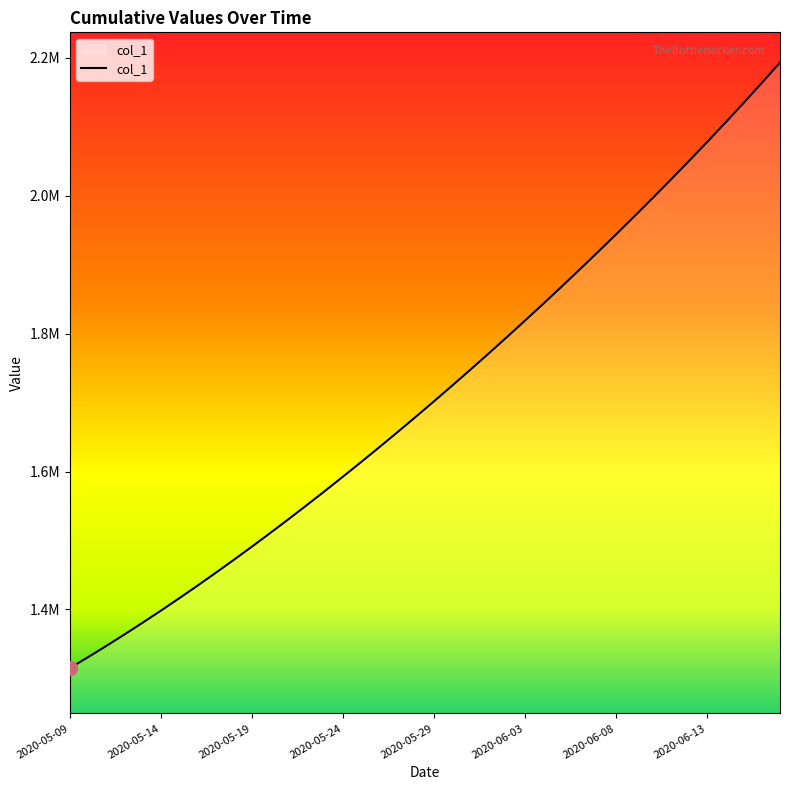

Does the chart display data point markers on the line(s)?

No